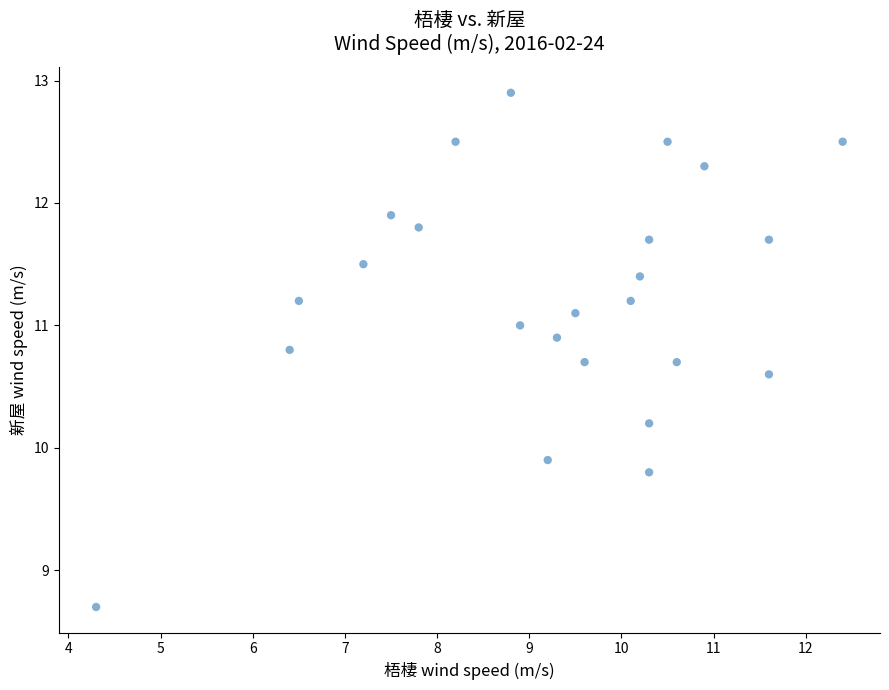

What Y value in the scatter plot is closest to 10?

9.9